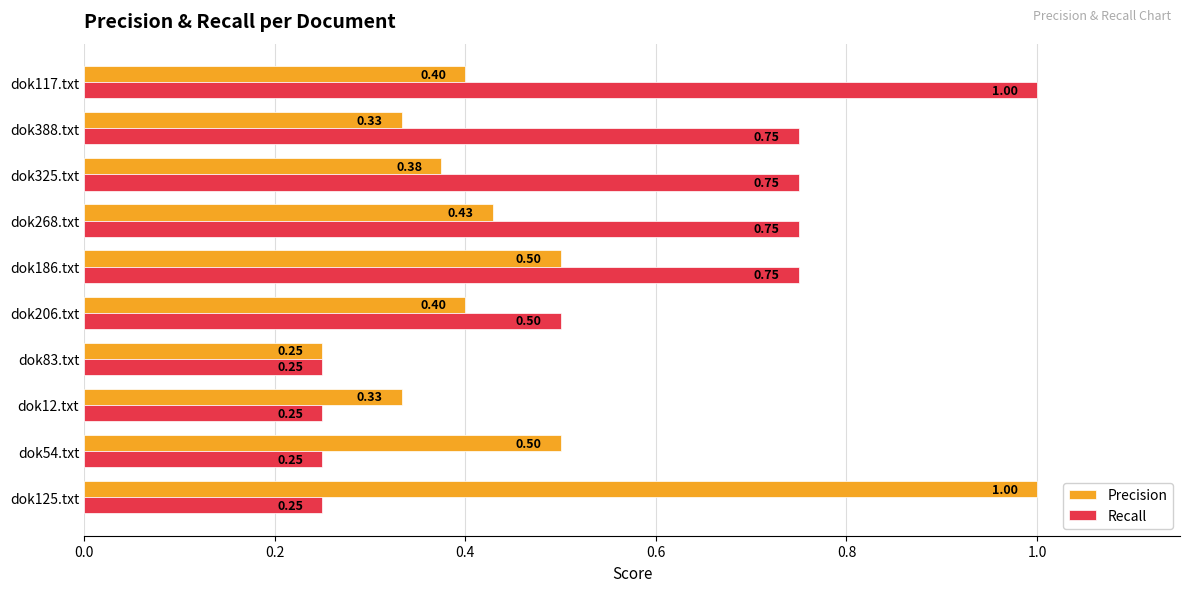

Which category has the highest value in the Recall series?

dok117.txt